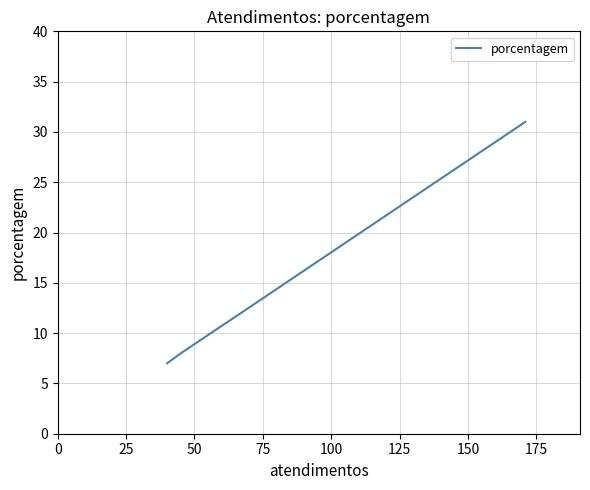

True or false: the data shows 4 at 75.

False